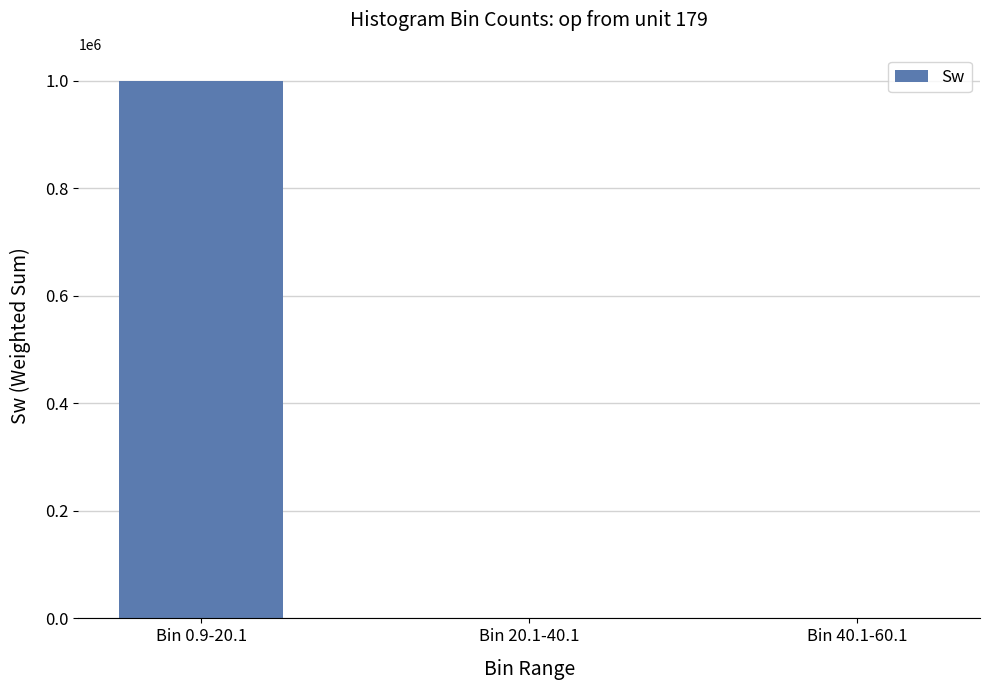

What is the difference between the values at Bin 0.9-20.1 and Bin 40.1-60.1?

999830